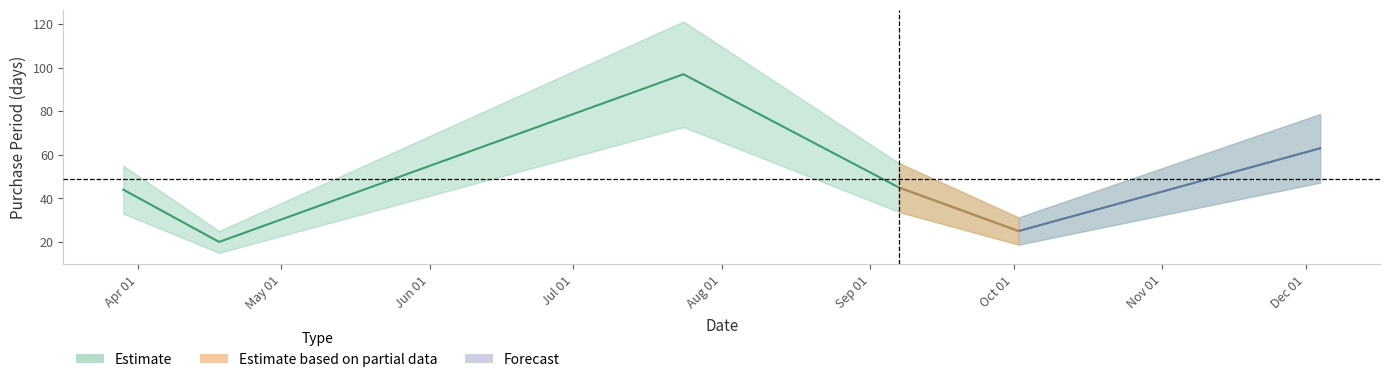

Reading left to right, list all the values displayed in this chart.

44	20	97	45	25	63